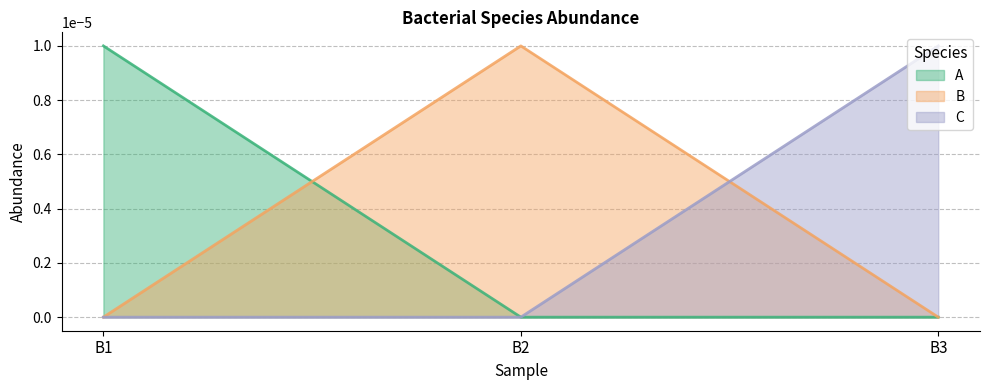

Where is A nearest to the value 0?

B2